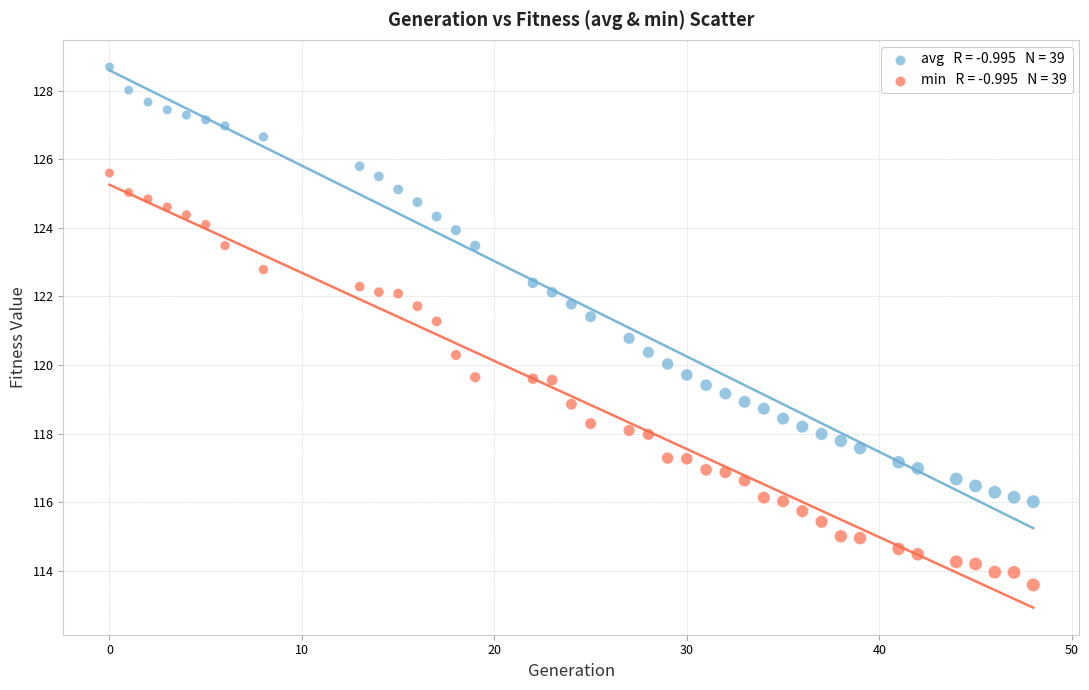

Across all data points, what is the range of X values (max minus min)?

48.0